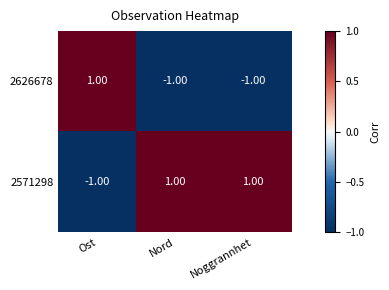

At which label does 2571298 reach its minimum?

Ost